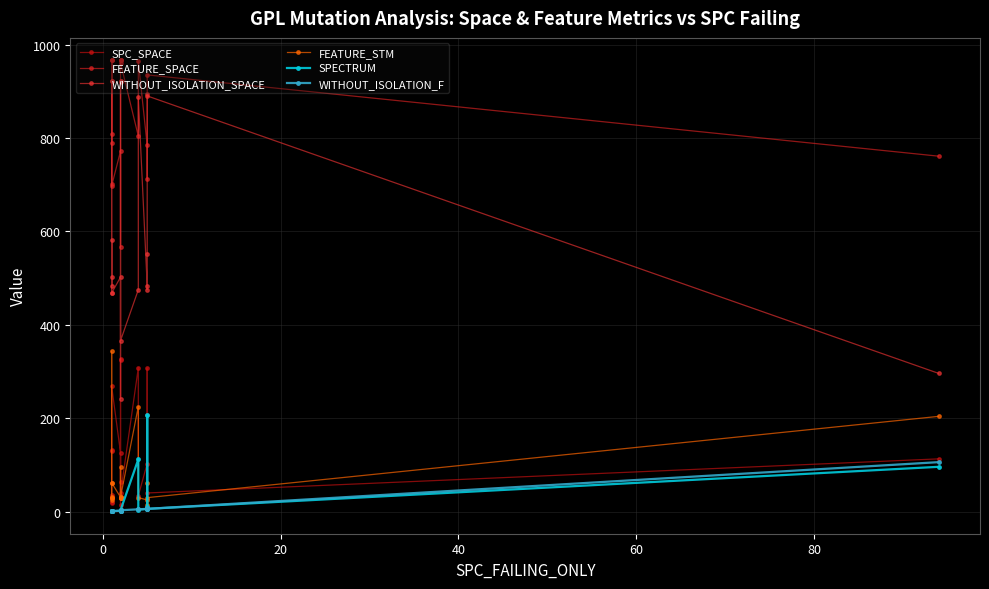

True or false: WITHOUT_ISOLATION_F has a value of 2 at 16.

False